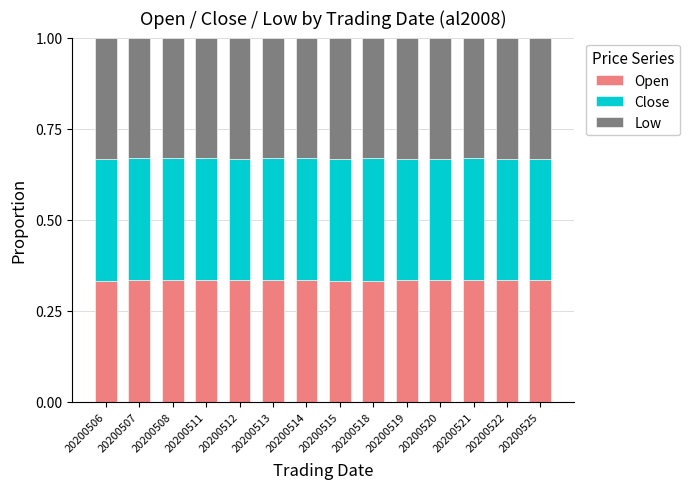

How many Open values are between 0 and 1?

14